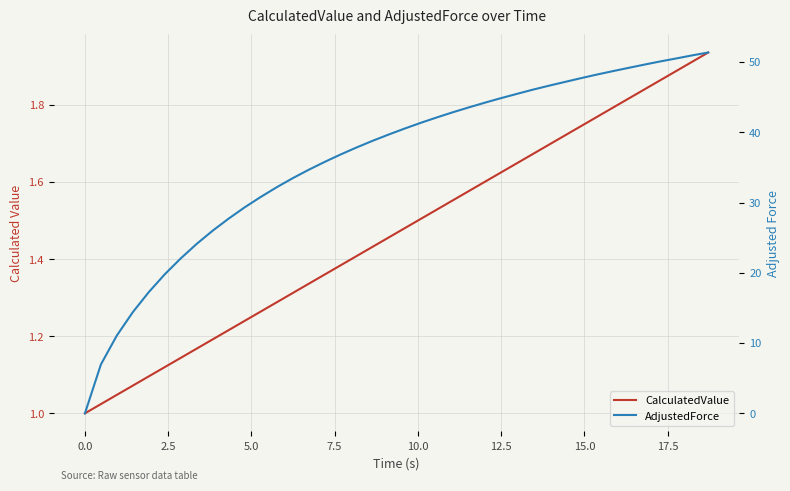

List the series in order of their overall mean, highest first.

AdjustedForce, CalculatedValue